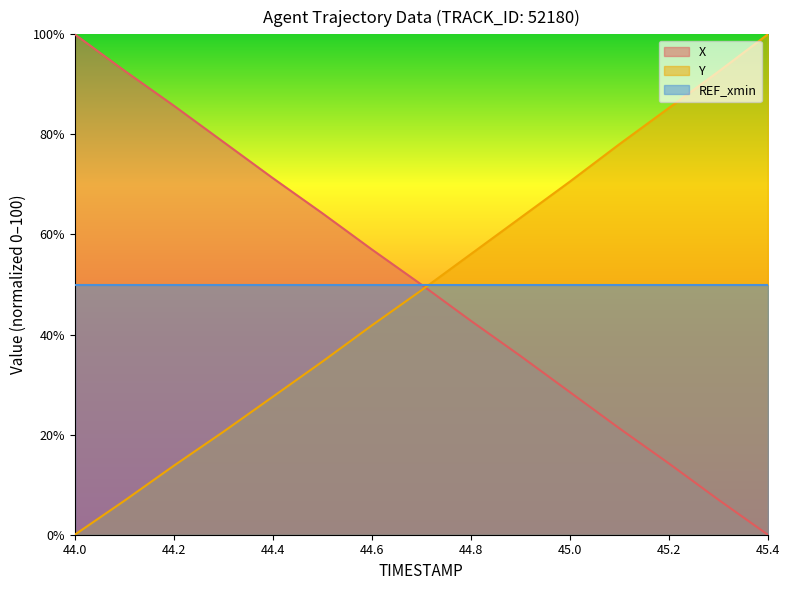

The value of Y at 44.0 is -42.3. True or false?

False